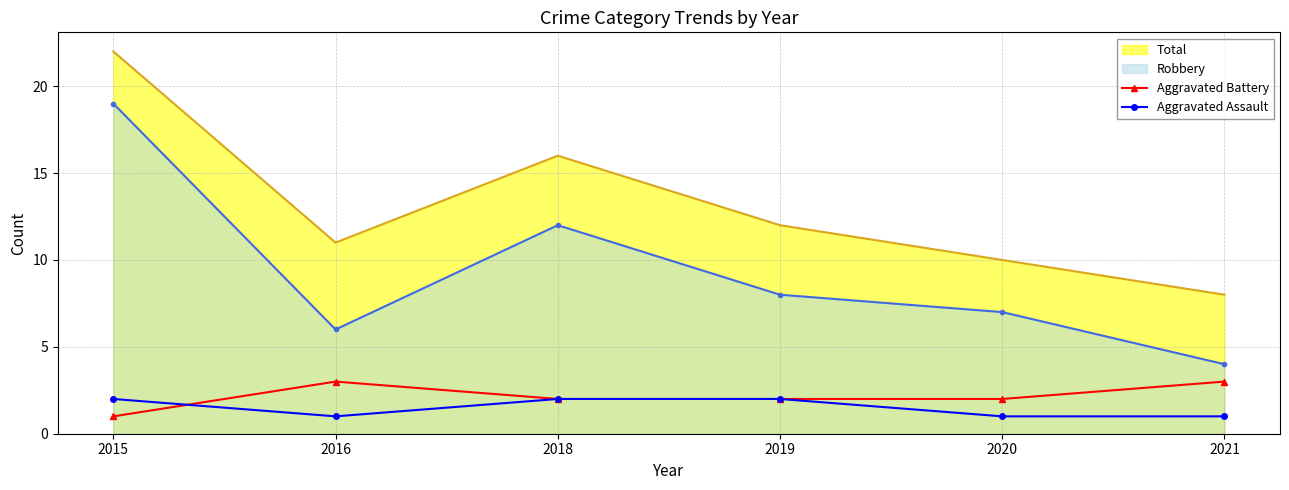

What are all the series names shown in the legend?

Total, Robbery, Aggravated Battery, Aggravated Assault